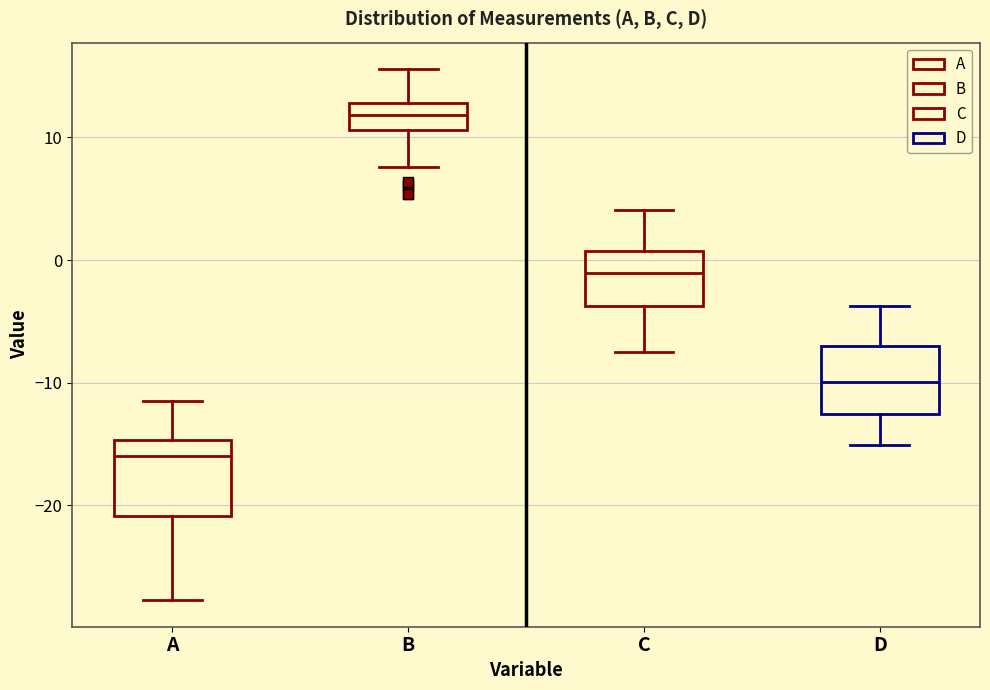

Which box's median line is the highest?

B